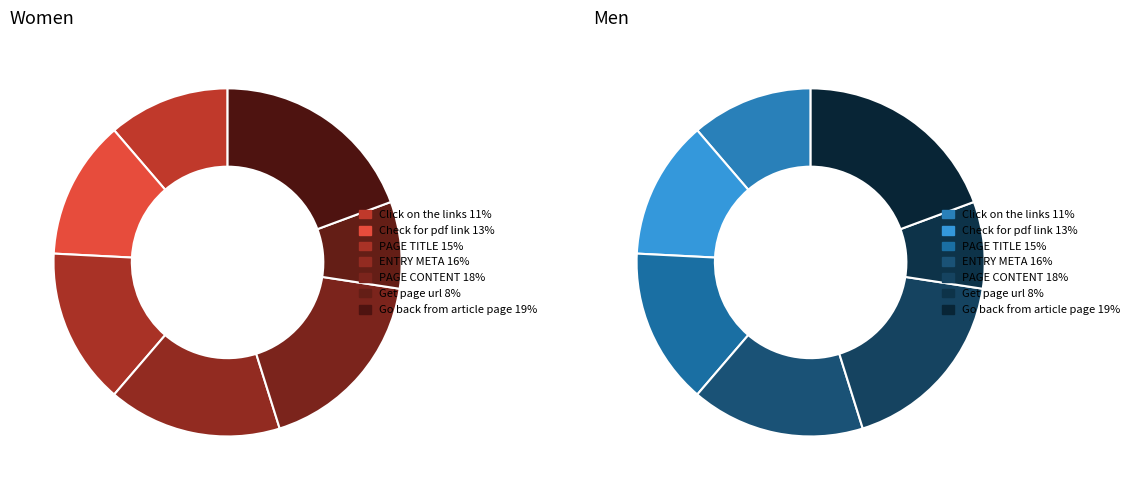

What is the largest slice in the pie chart?

Go back from article page